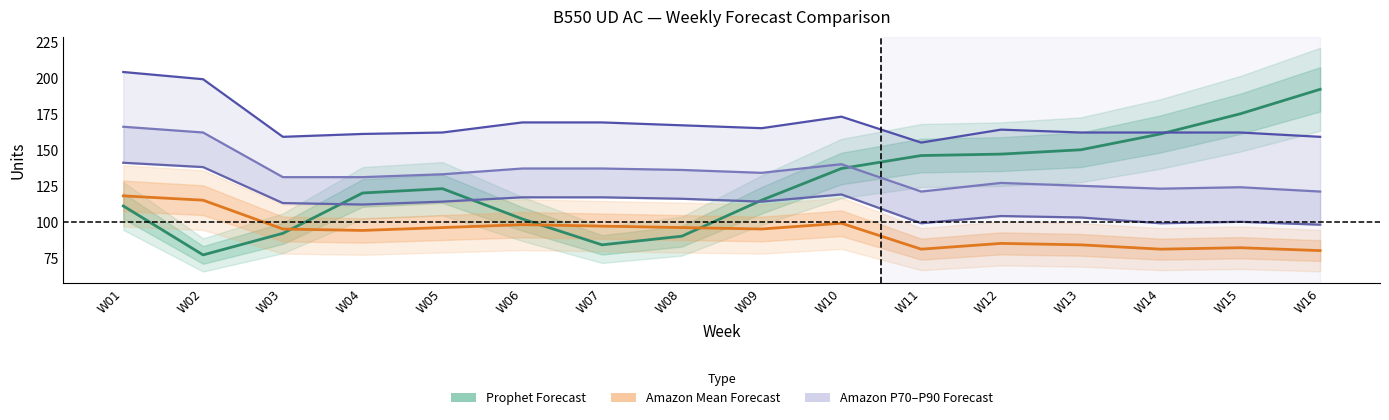

True or false: Amazon P70 Forecast has more than 1 interior local peaks.

True